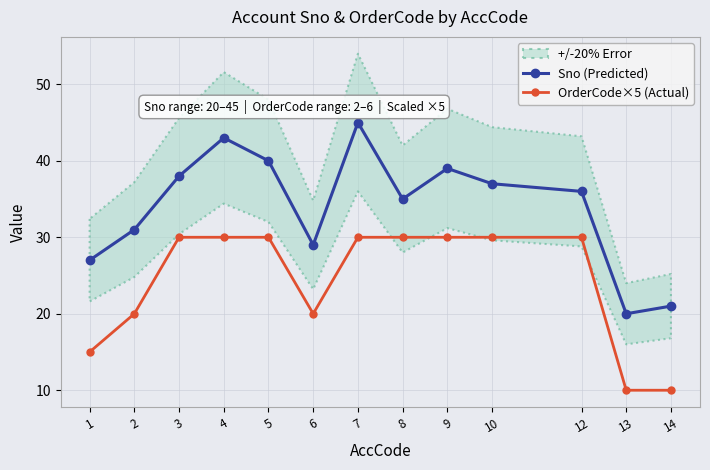

Where is the first local minimum for OrderCode×5 (Actual)?

6